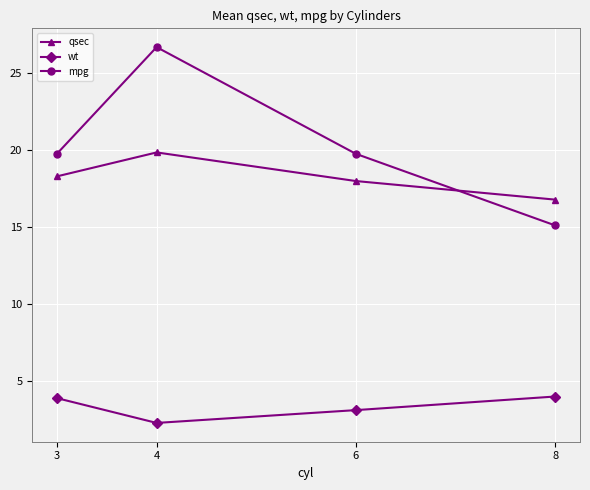

List the series in order of their peak value, lowest first.

wt, qsec, mpg